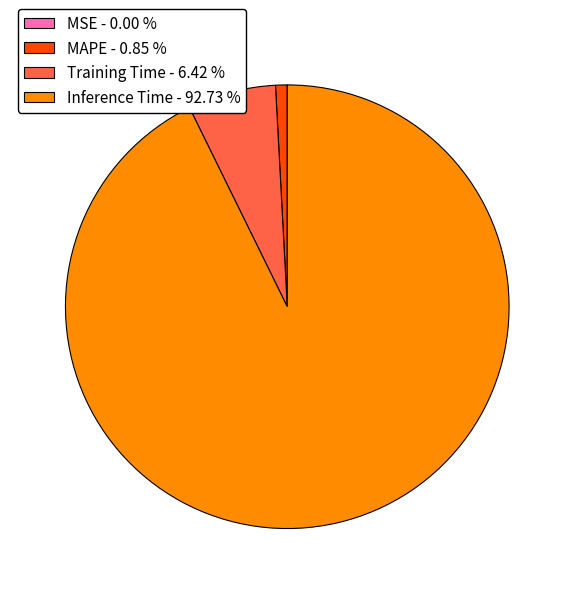

Is there any slice that represents more than half of the pie?

Yes